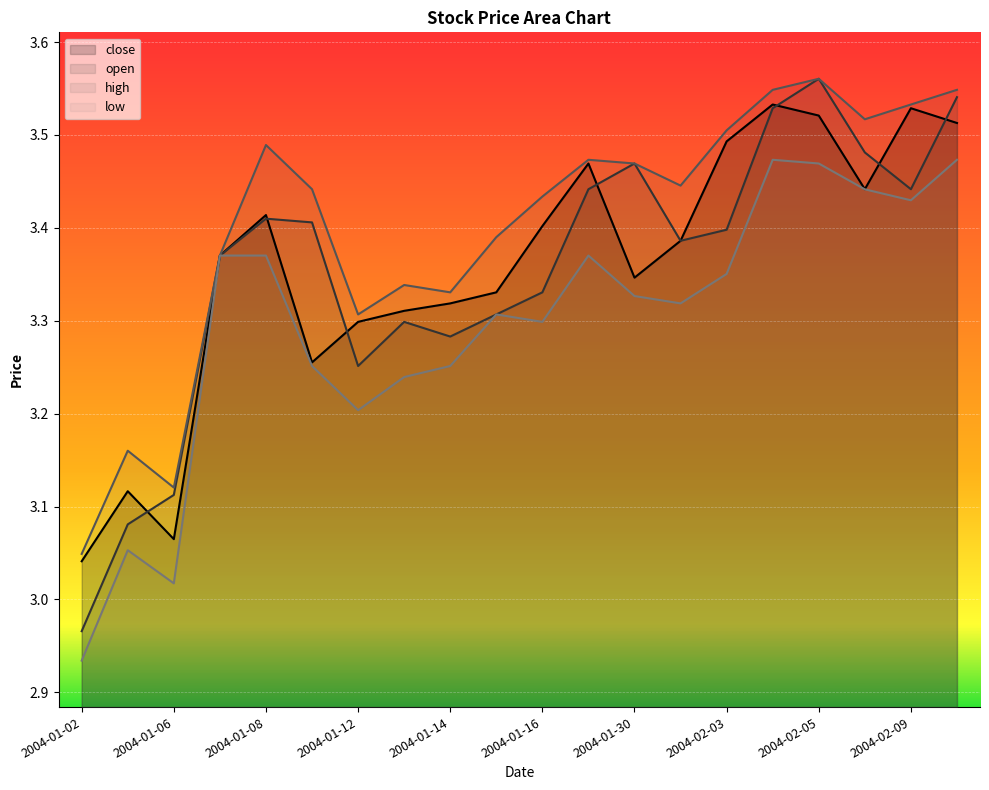

Where is high nearest to the value 3?

2004-01-02